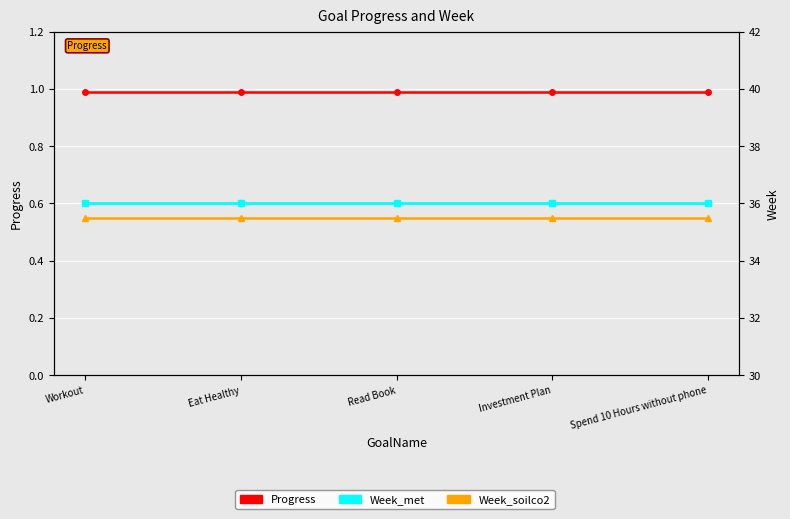

What is the approximate value of Week_met at Workout?

36.0